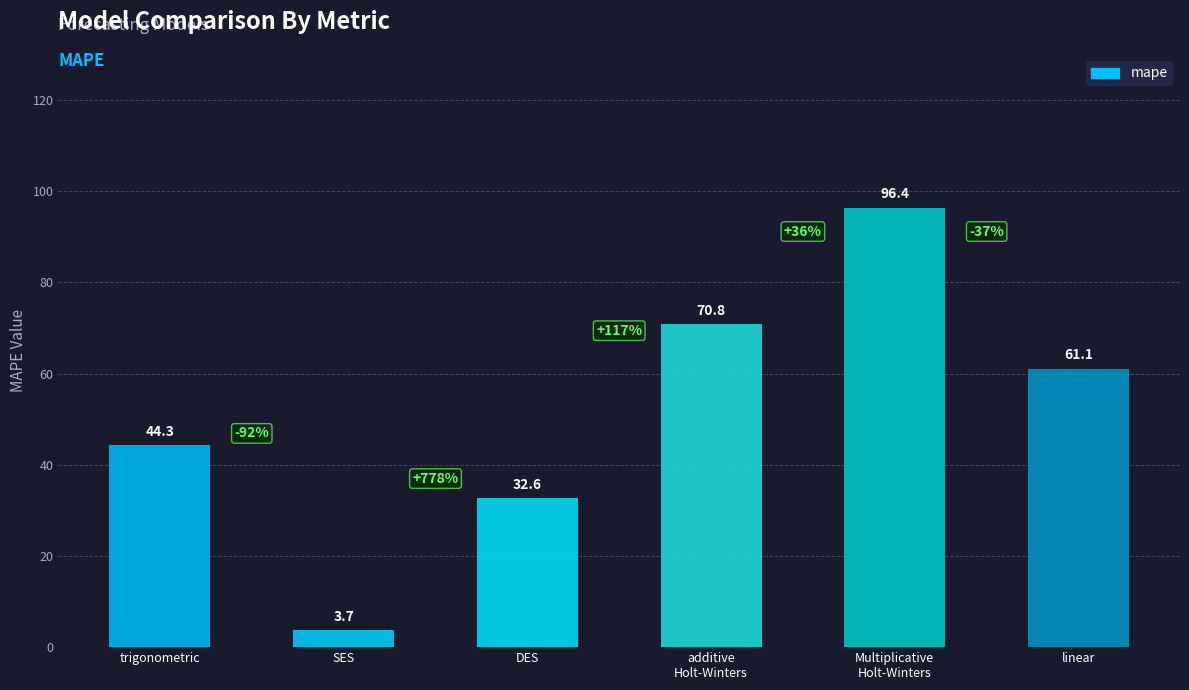

What is the change in value from trigonometric to DES?

-11.7